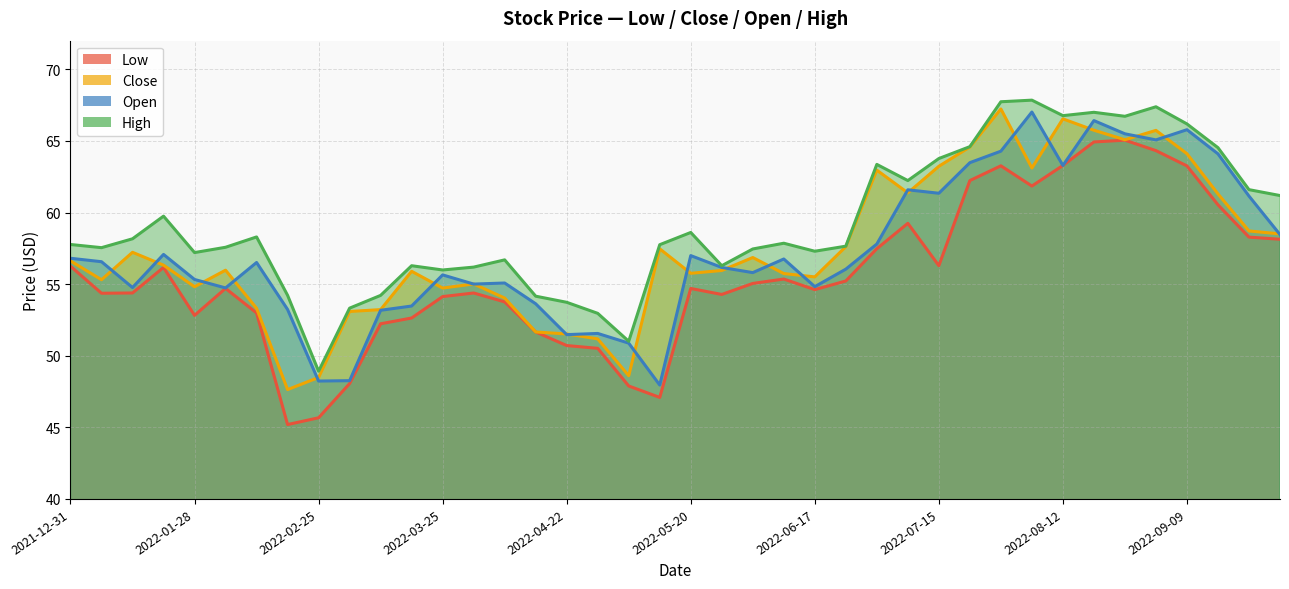

True or false: Close and Low cross at least once.

False